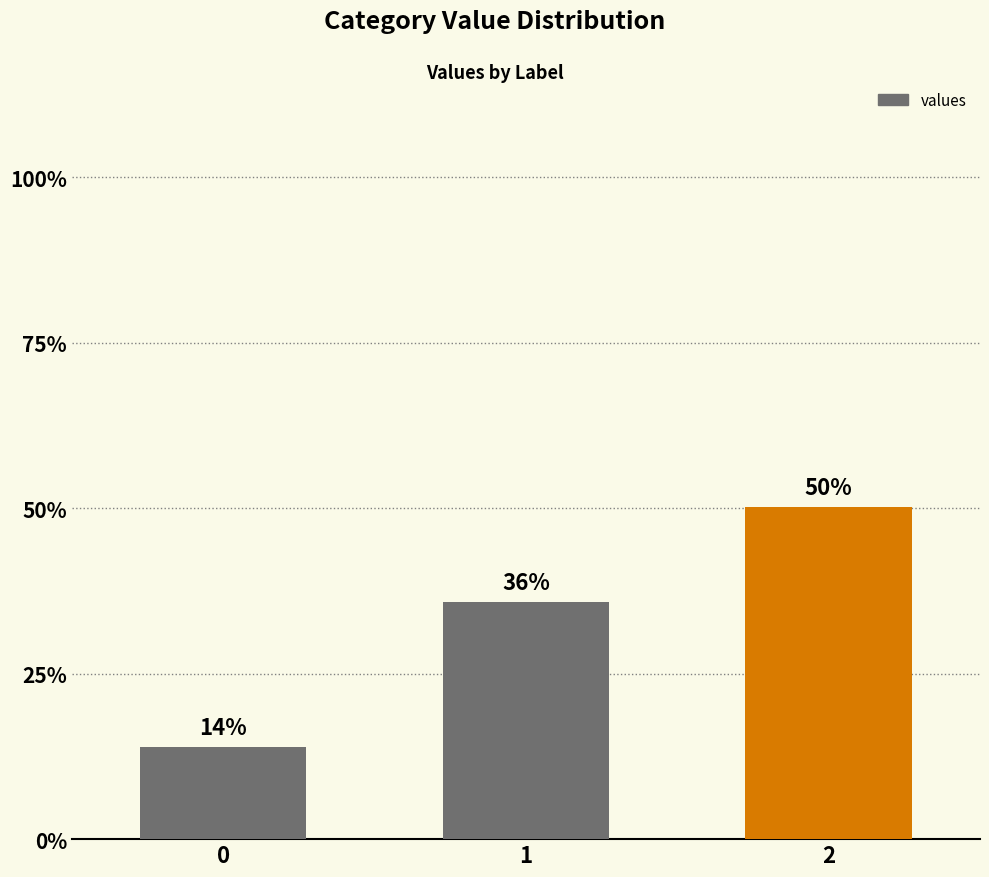

Does the chart contain any negative values?

No